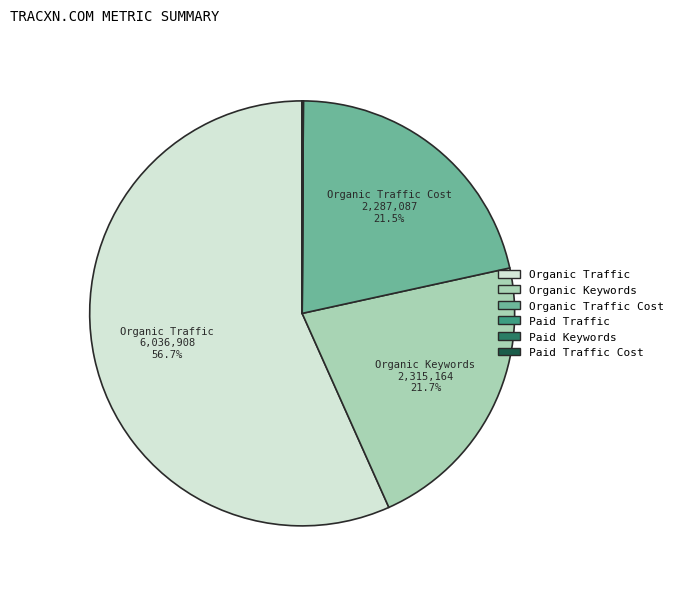

Which slice is the largest?

Organic Traffic